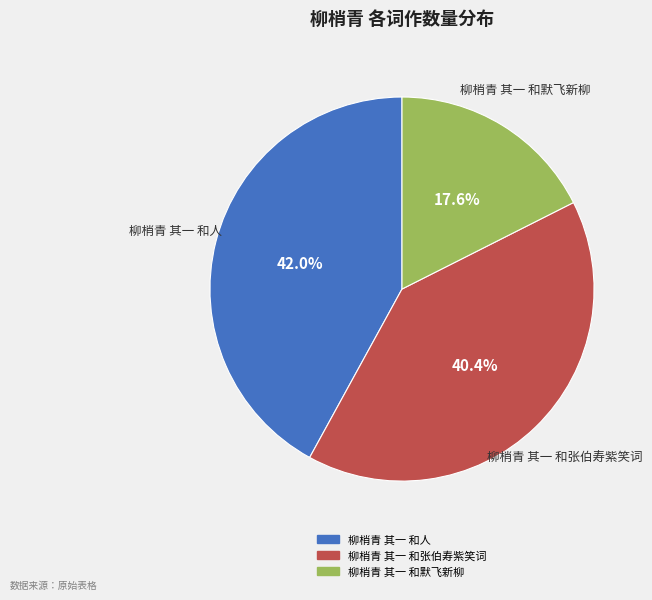

True or false: 柳梢青 其一 和张伯寿紫笑词 accounts for 29% of the total.

False